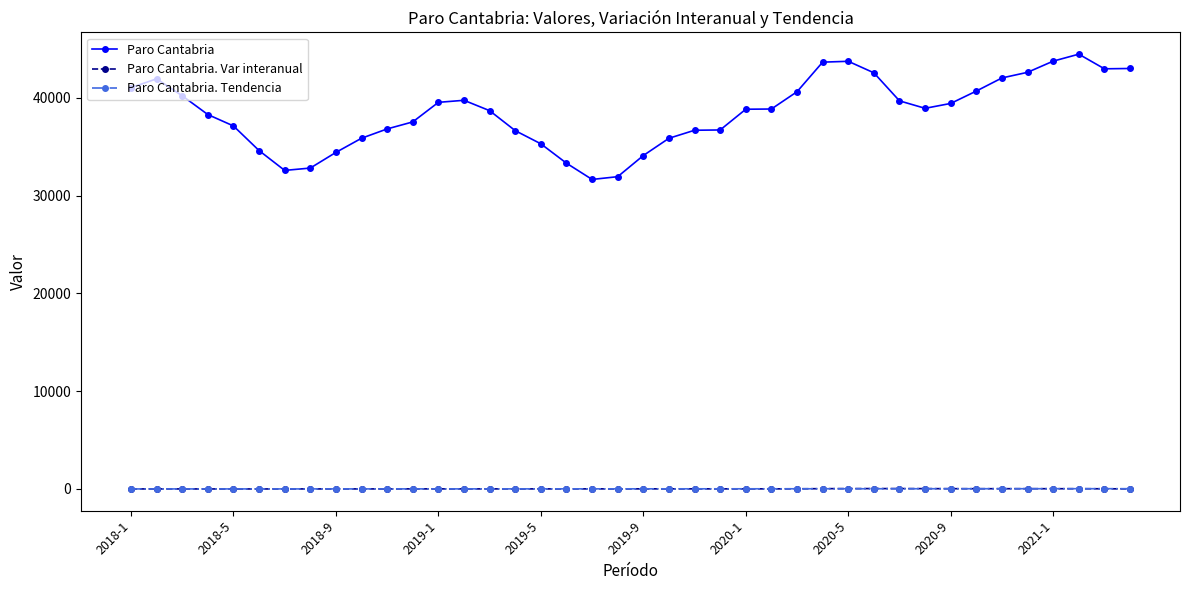

Which series ends up on top after the final intersection of Paro Cantabria. Var interanual and Paro Cantabria. Tendencia?

Paro Cantabria. Tendencia